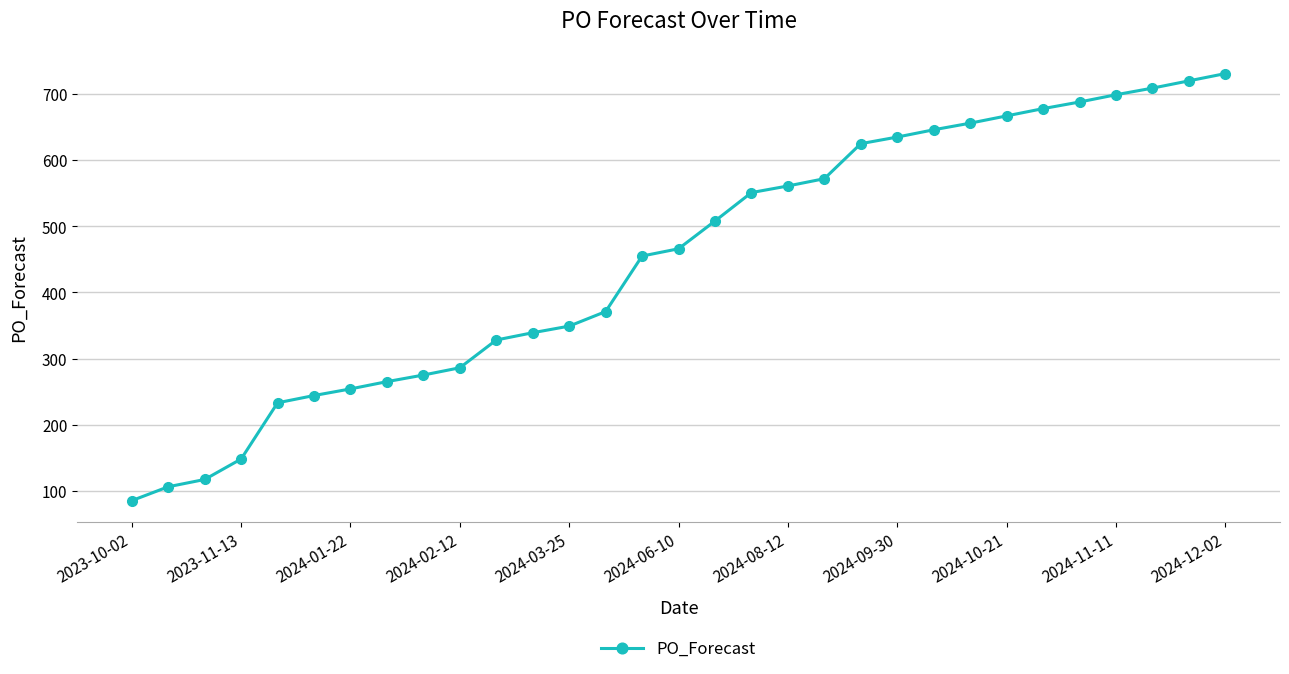

What is the maximum value shown in the chart?

731